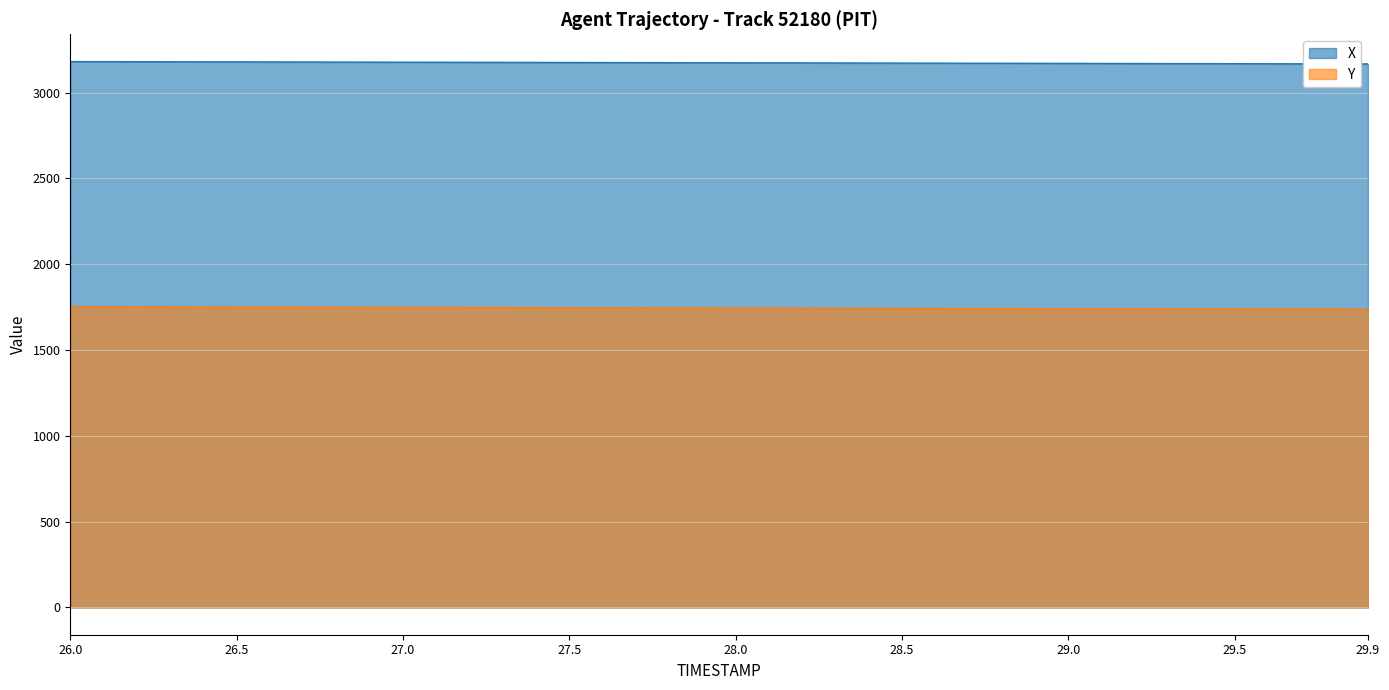

List the series in order of their overall mean, lowest first.

Y, X